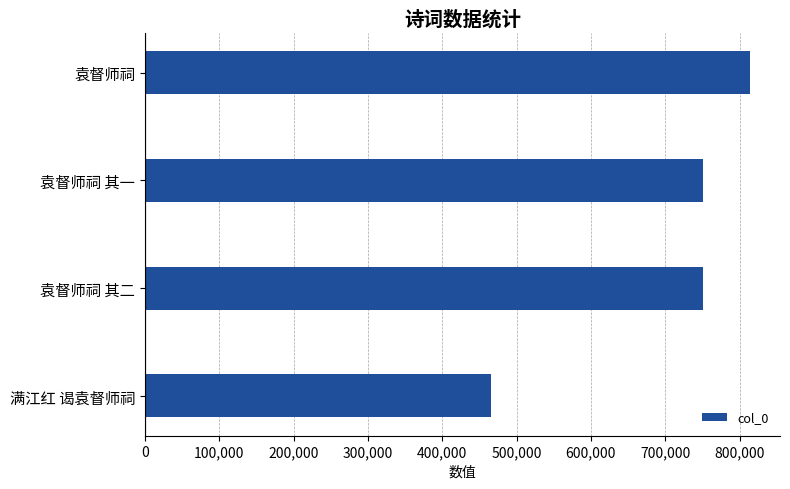

True or false: the data shows 751398 at 袁督师祠 其一.

True